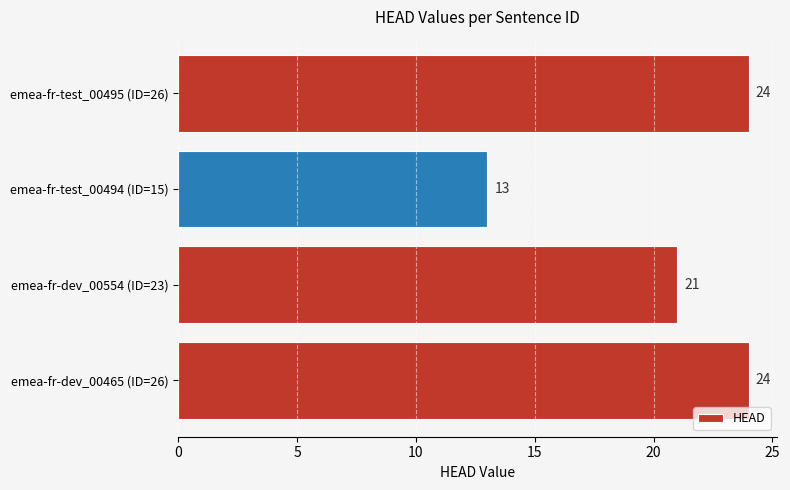

How many values are below 24?

2